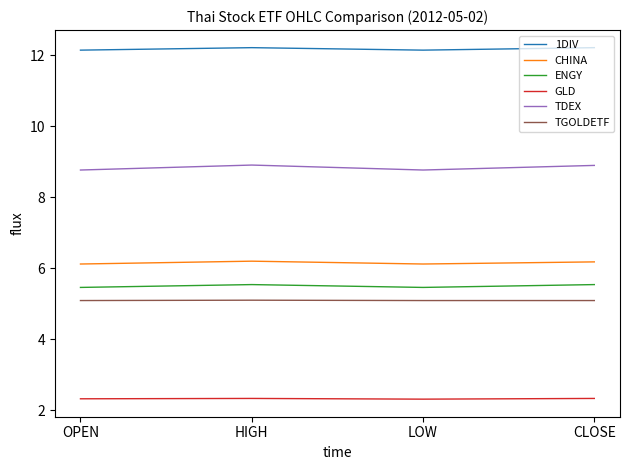

Reading left to right, list all the values displayed in this chart.

1DIV: OPEN=12.2	HIGH=12.2	LOW=12.2	CLOSE=12.2
CHINA: OPEN=6.1	HIGH=6.2	LOW=6.1	CLOSE=6.2
ENGY: OPEN=5.5	HIGH=5.5	LOW=5.5	CLOSE=5.5
GLD: OPEN=2.3	HIGH=2.3	LOW=2.3	CLOSE=2.3
TDEX: OPEN=8.8	HIGH=8.9	LOW=8.8	CLOSE=8.9
TGOLDETF: OPEN=5.1	HIGH=5.1	LOW=5.1	CLOSE=5.1